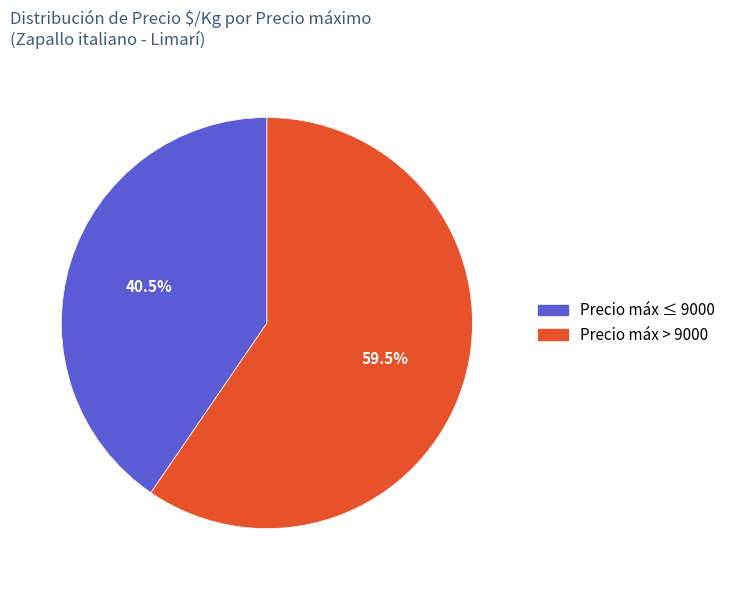

Is there a majority slice in this chart?

Yes